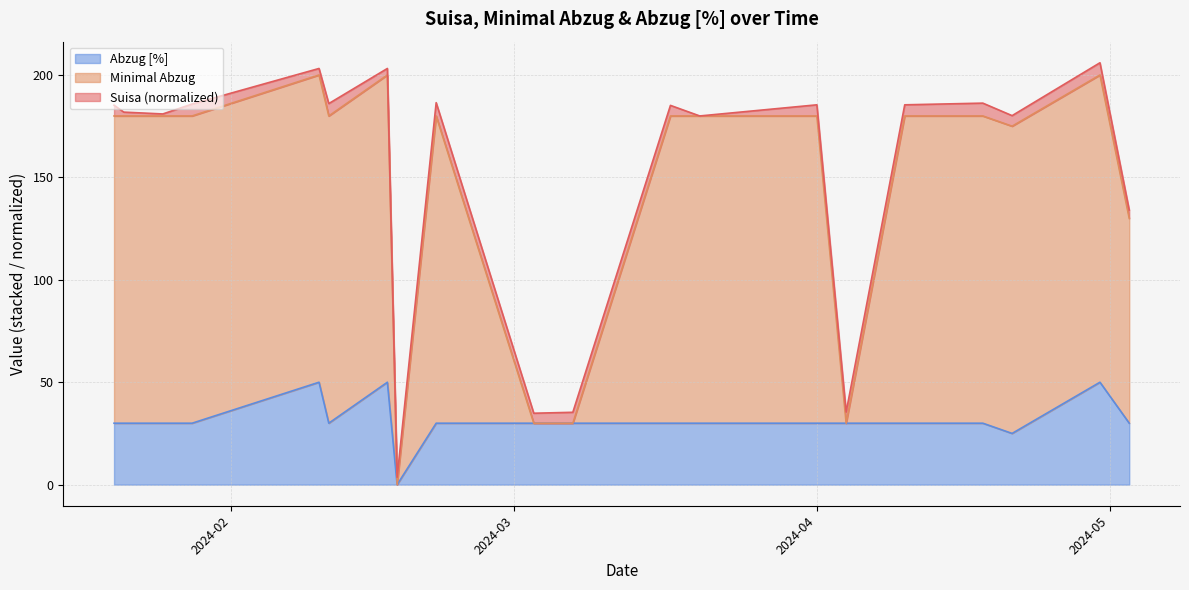

What is the sum of the Minimal Abzug values at 2024-04-10 and 2024-02-17?

380